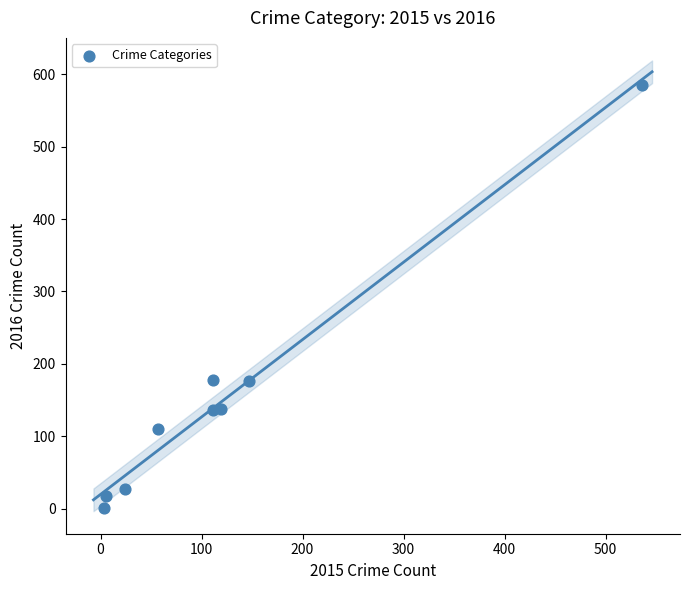

What is the average Y value?

152